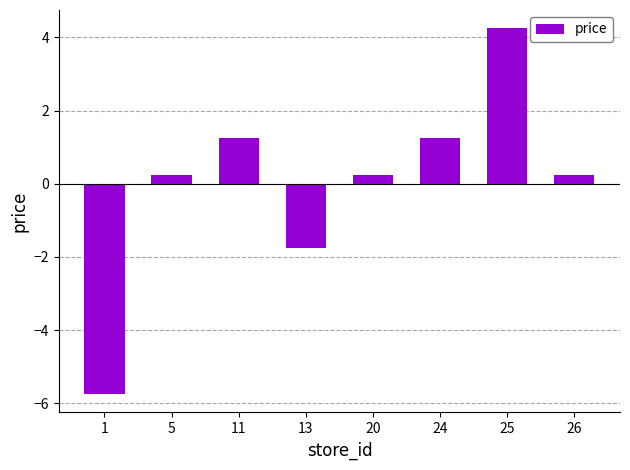

Which label corresponds to the largest value in the chart?

25